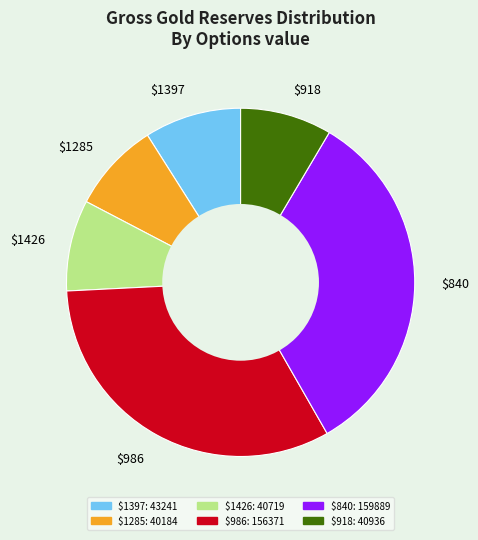

The $1285 slice represents 16% of the pie. True or false?

False